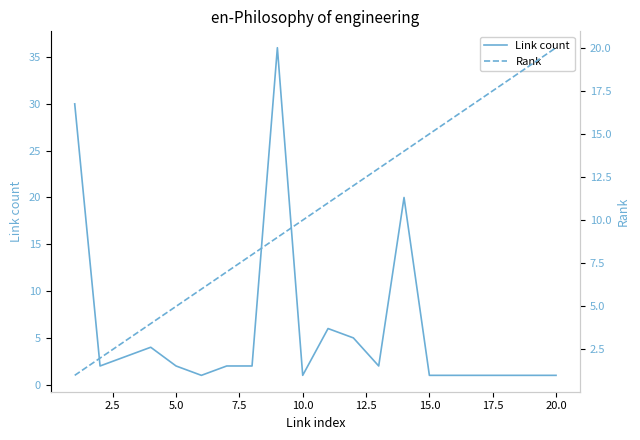

List the series in order of their peak value, highest first.

Link count, Rank